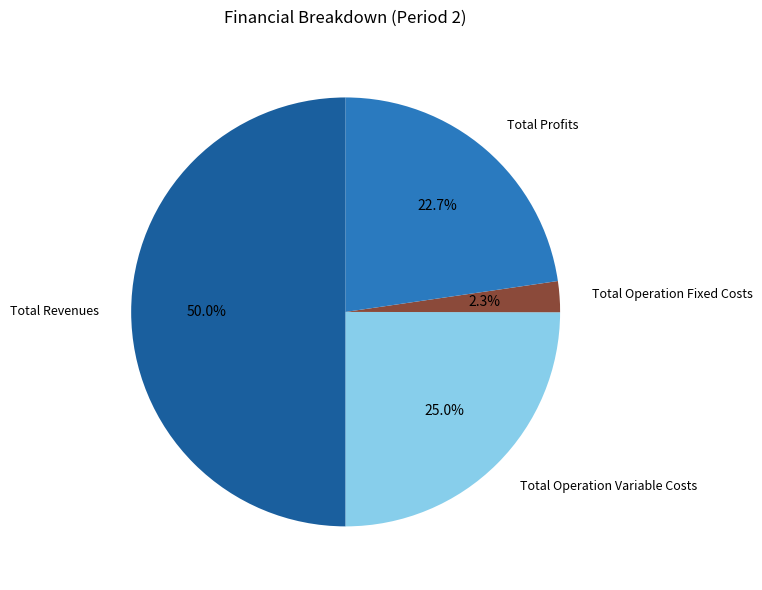

Is the sum of Total Revenues and Total Operation Variable Costs greater than half?

Yes